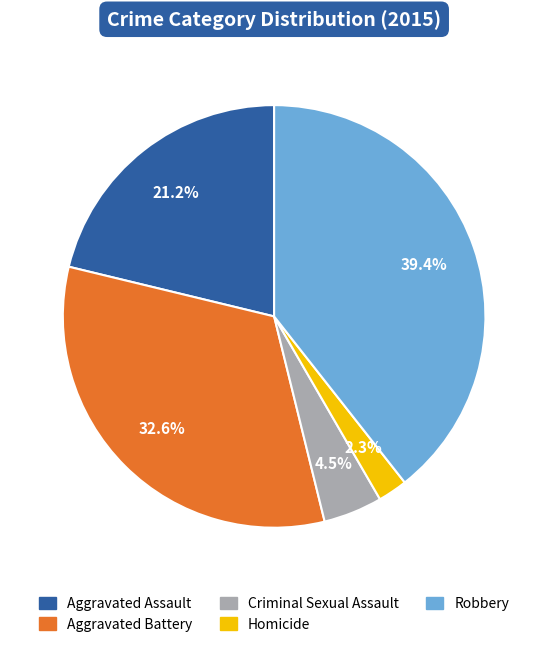

To the nearest percent, what is the combined percentage of Criminal Sexual Assault and Aggravated Assault?

26%